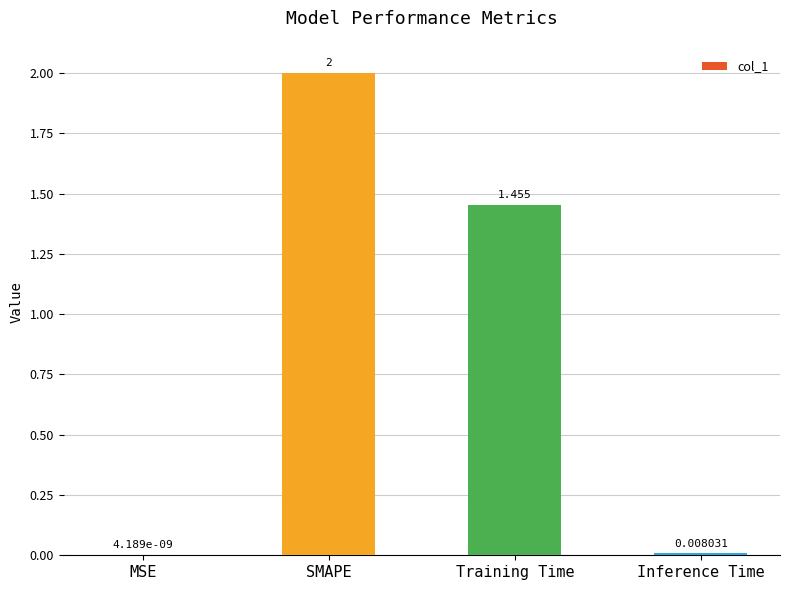

True or false: the data shows 2.0 at SMAPE.

True